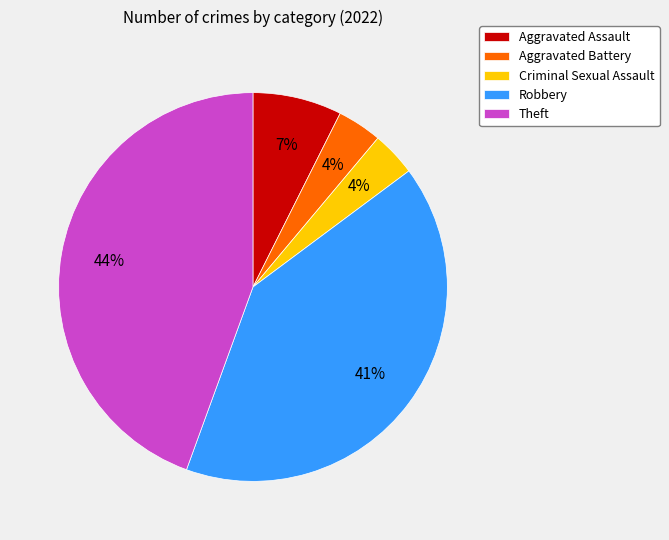

What is the ratio of the value at Aggravated Assault to the value at Theft?

0.2